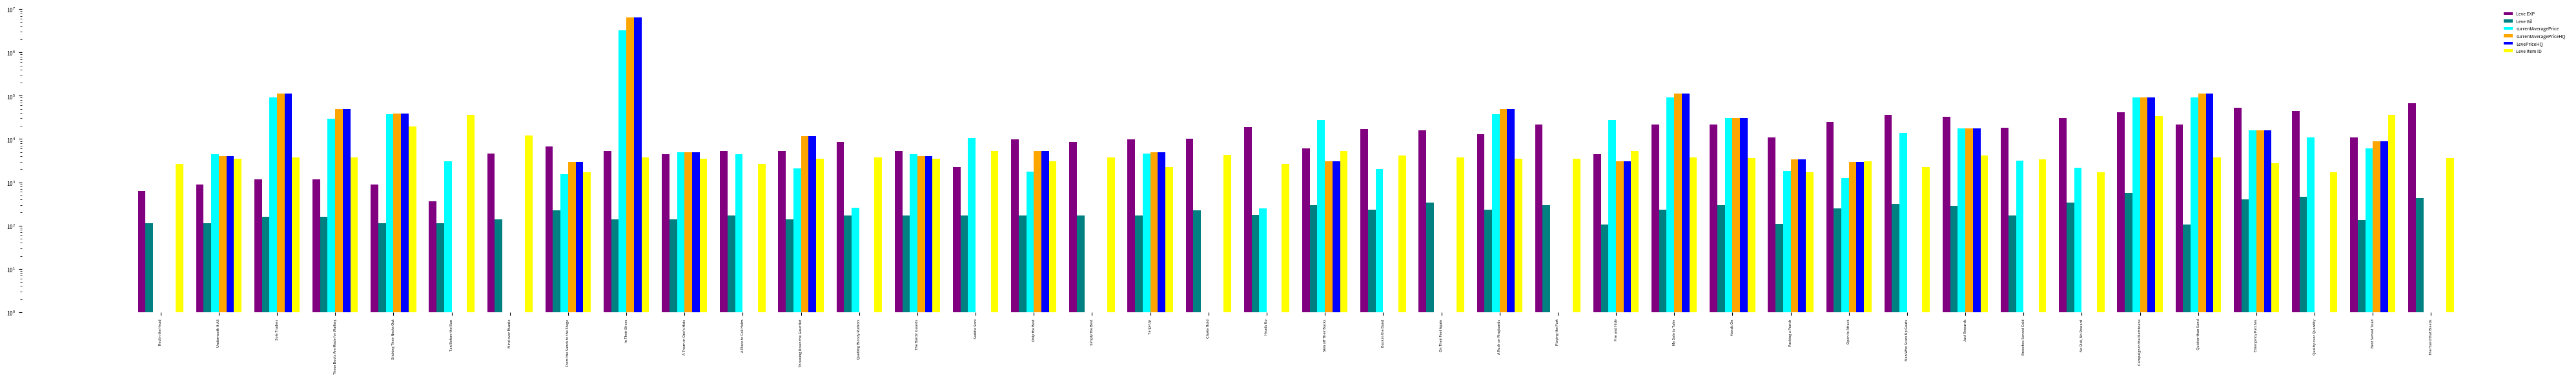

What is the difference between the second highest and minimum values in the currentAveragePriceHQ series?

112500.0